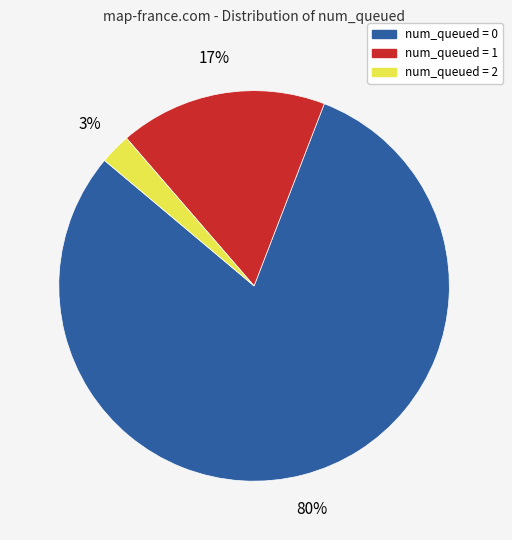

Which has a higher value, num_queued = 2 or num_queued = 1?

num_queued = 1